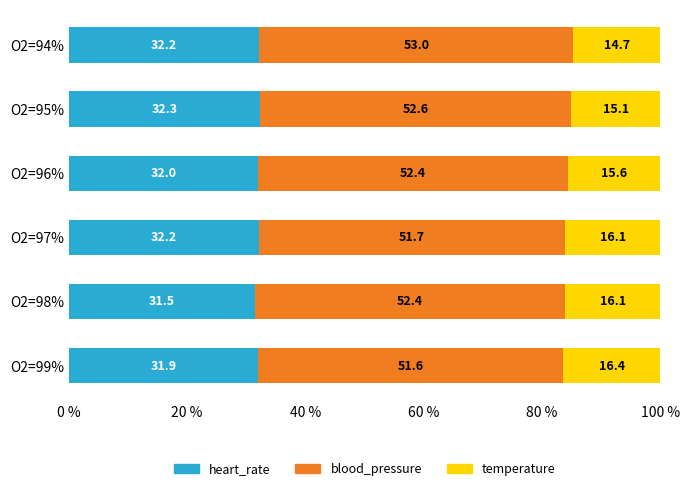

What is the approximate value of heart_rate at O2=98%?

31.5